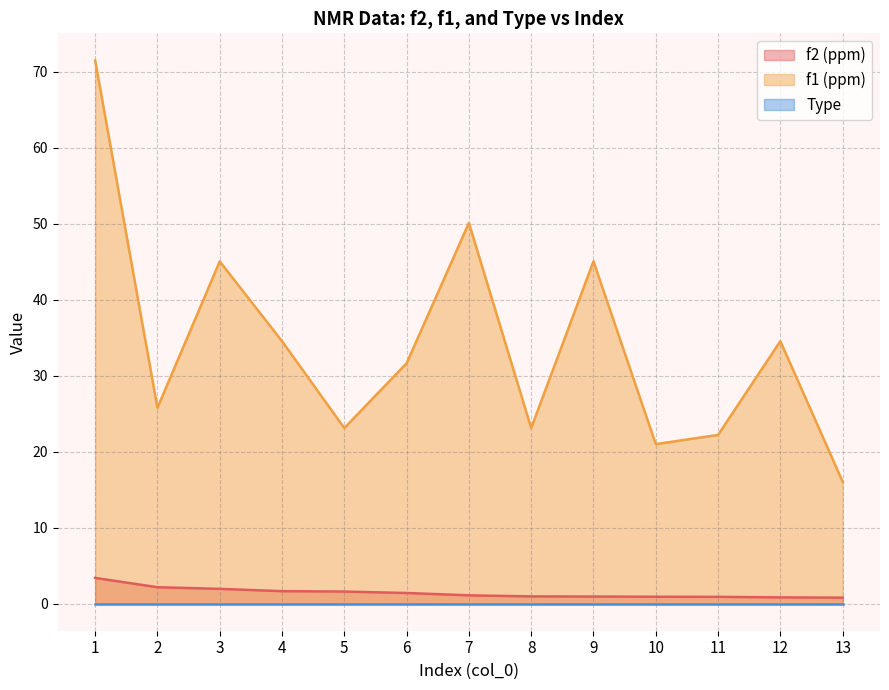

Which series has the widest spread of values?

f1 (ppm)